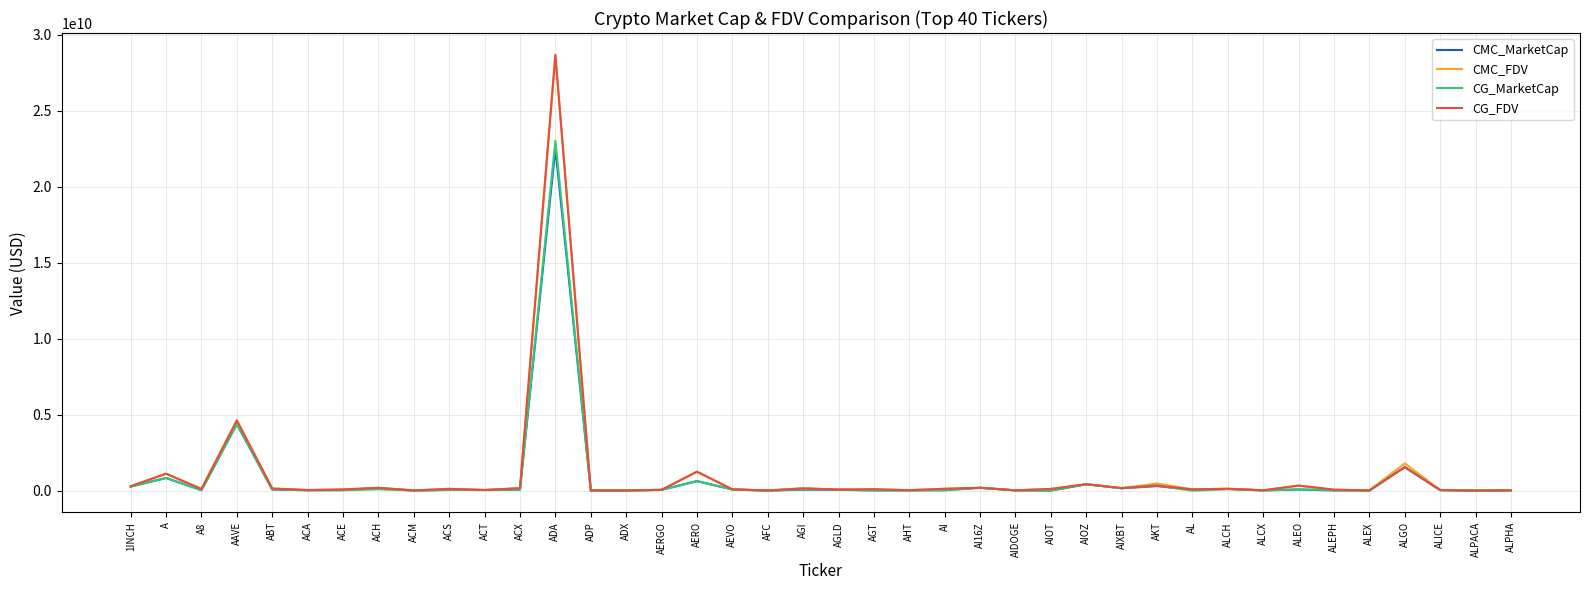

True or false: CG_FDV has a value of 28691349793.0 at ADA.

True